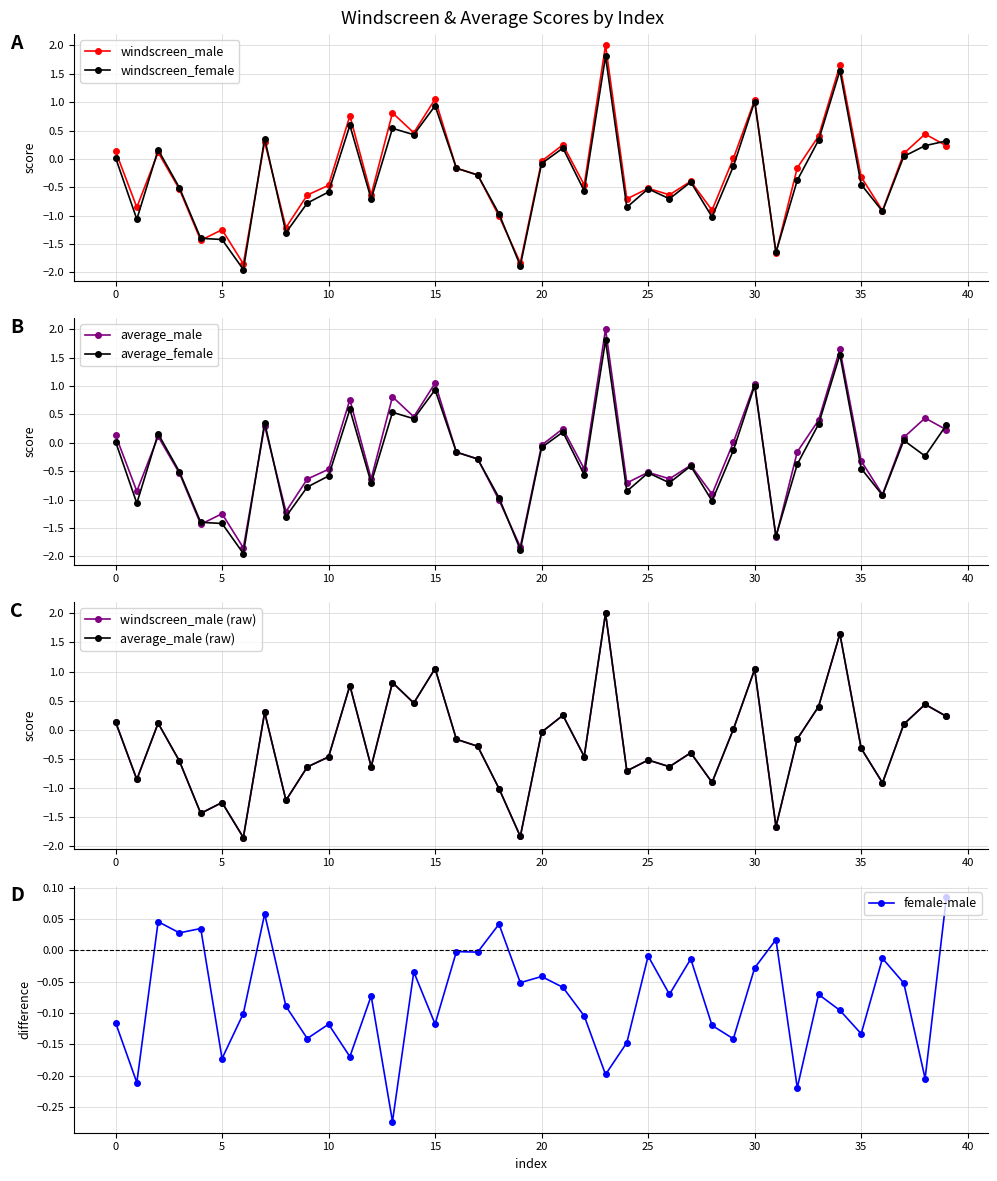

True or false: average_female and female-male intersect in this chart.

True